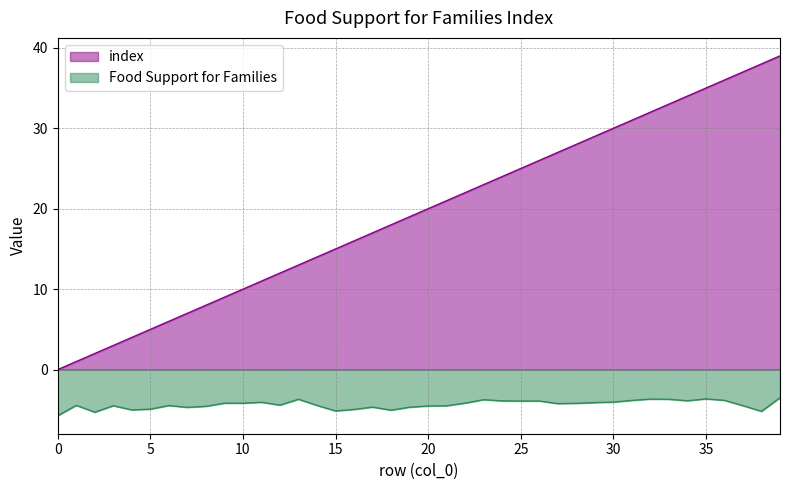

Count the number of categories in the chart.

40